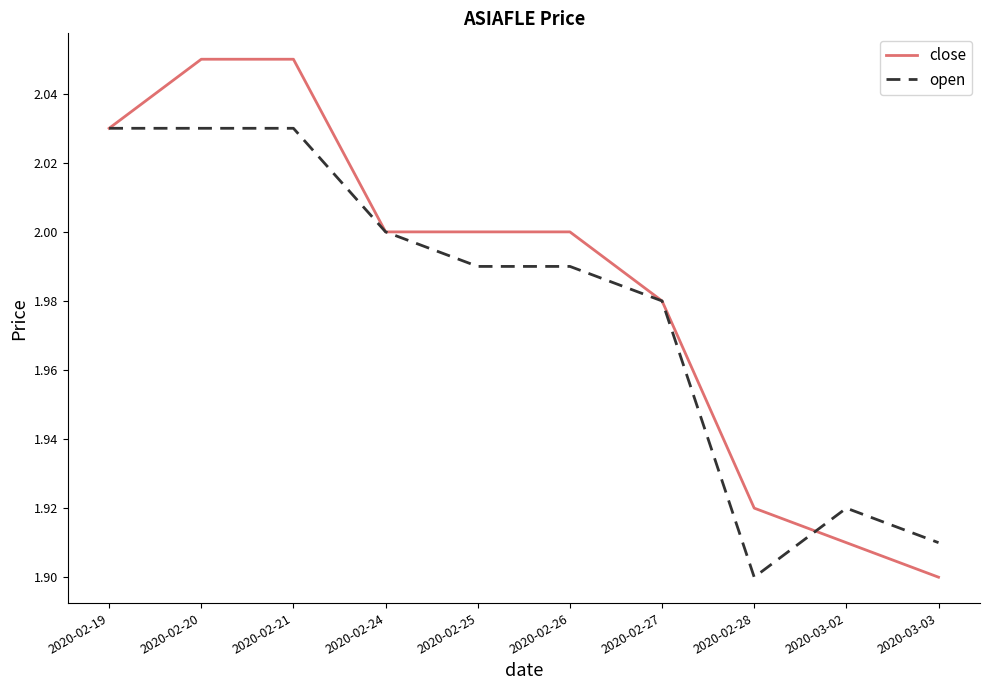

At which label does close first exceed 2?

2020-02-19